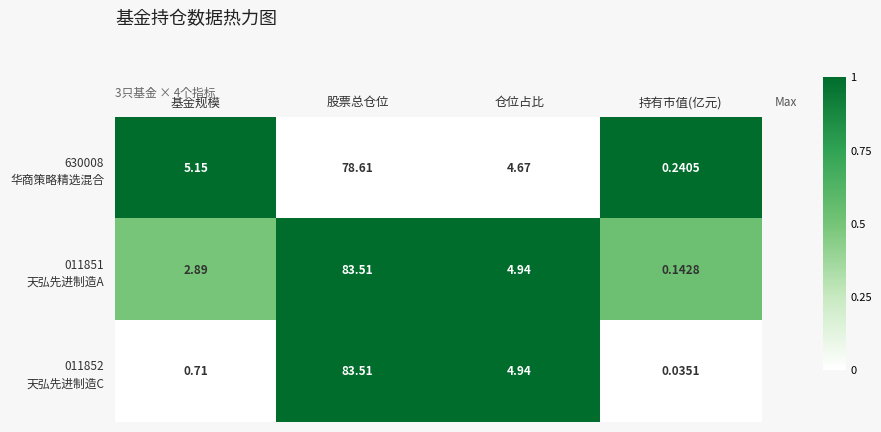

What is the total value across all series at 股票总仓位?

245.6